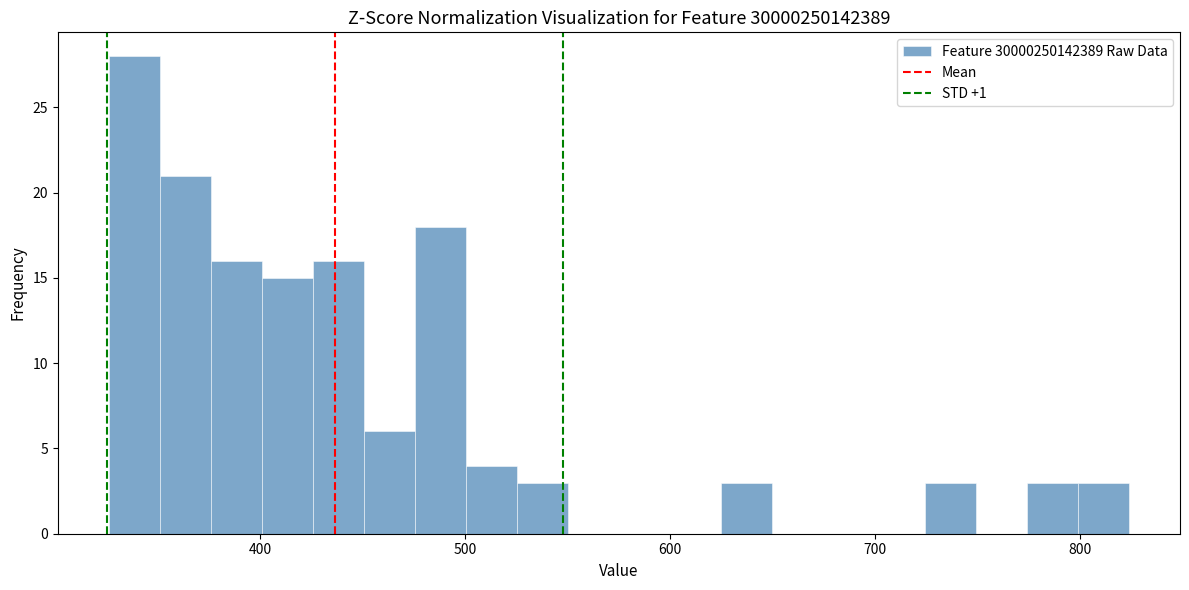

Around what value on the x-axis is the tallest bar? Give the approximate position of its centre, as read against the axis.

340